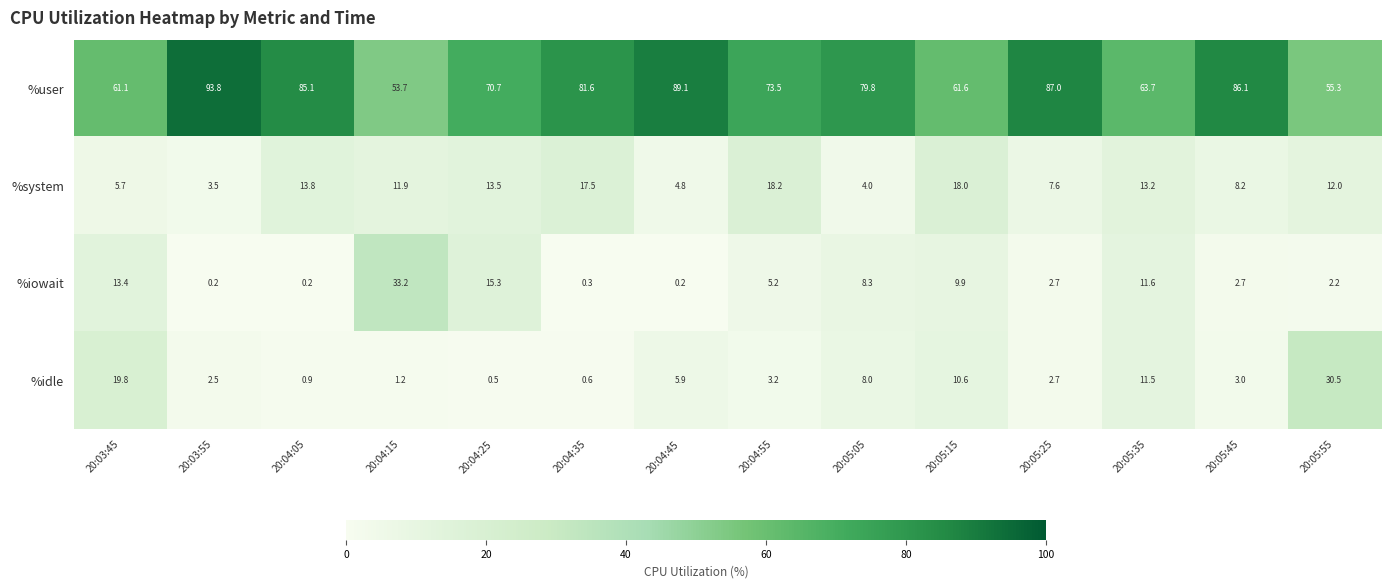

What is the difference between the %system values at 20:04:45 and 20:05:25?

2.8